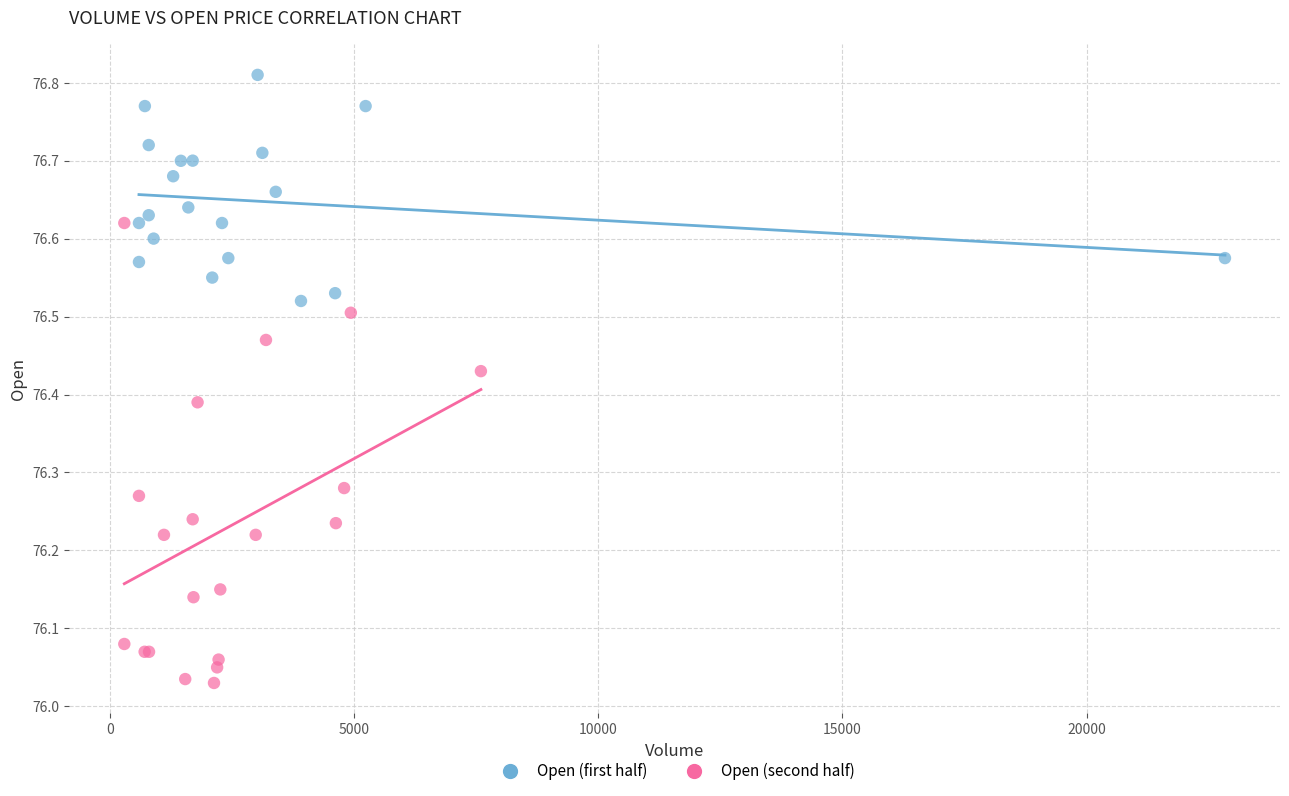

What are all the series names shown in the legend?

Open (first half), Open (second half)